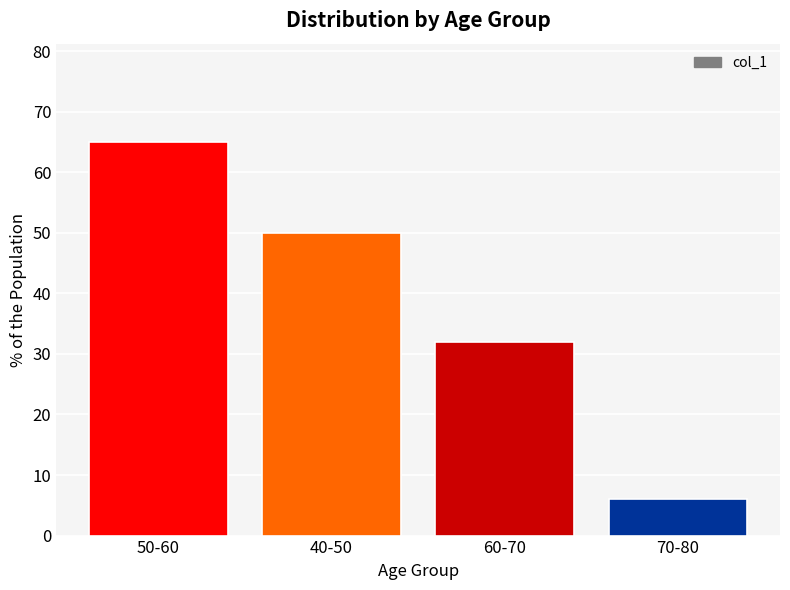

What is the label of the 4th bar from the left?

70-80